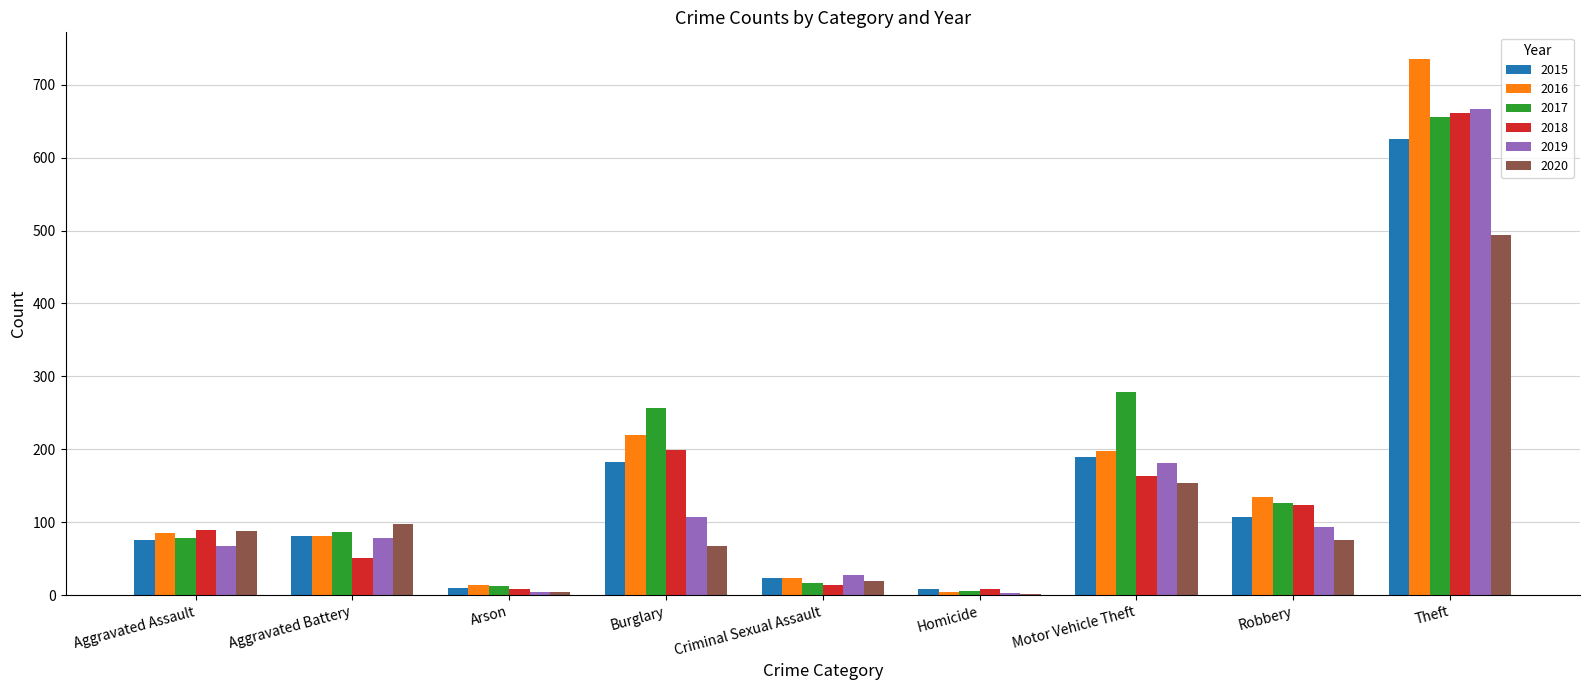

Is the value of 2015 at Criminal Sexual Assault greater than the value of 2018 at Motor Vehicle Theft?

No